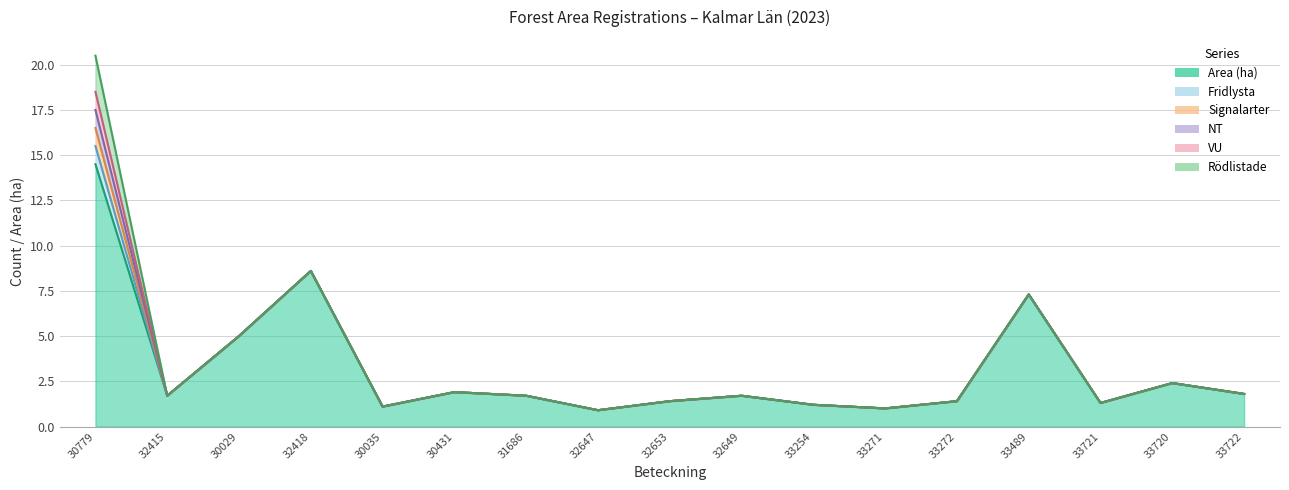

What are all the series names shown in the legend?

Area (ha), Fridlysta, Signalarter, NT, VU, Rödlistade